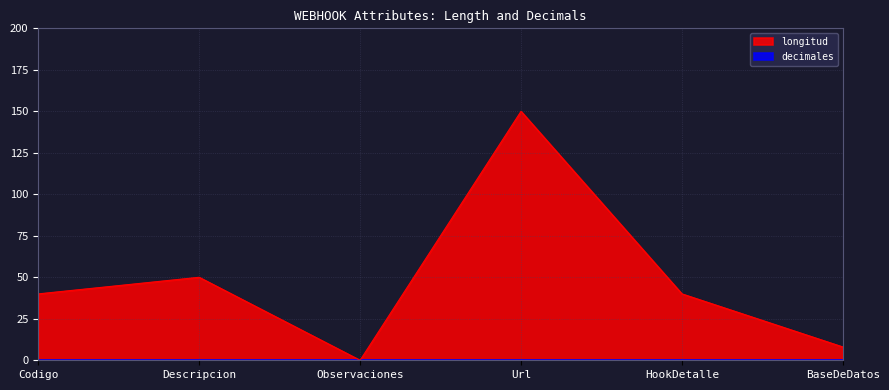

Reading left to right, extract all data points from this chart.

40	50	0	150	40	8